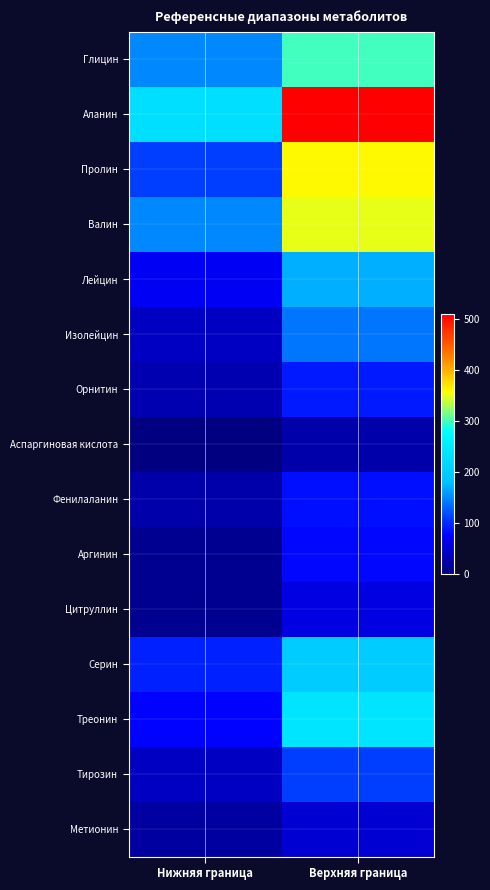

Reading left to right, what are all the values shown in this chart?

Глицин: Нижняя граница=150	Верхняя граница=300
Аланин: Нижняя граница=230	Верхняя граница=510
Пролин: Нижняя граница=110	Верхняя граница=360
Валин: Нижняя граница=150	Верхняя граница=350
Лейцин: Нижняя граница=70	Верхняя граница=170
Изолейцин: Нижняя граница=40	Верхняя граница=140
Орнитин: Нижняя граница=30	Верхняя граница=90
Аспаргиновая кислота: Нижняя граница=0	Верхняя граница=26
Фенилаланин: Нижняя граница=26	Верхняя граница=85
Аргинин: Нижняя граница=10	Верхняя граница=80
Цитруллин: Нижняя граница=10	Верхняя граница=60
Серин: Нижняя граница=95	Верхняя граница=200
Треонин: Нижняя граница=79	Верхняя граница=240
Тирозин: Нижняя граница=40	Верхняя граница=110
Метионин: Нижняя граница=20	Верхняя граница=50